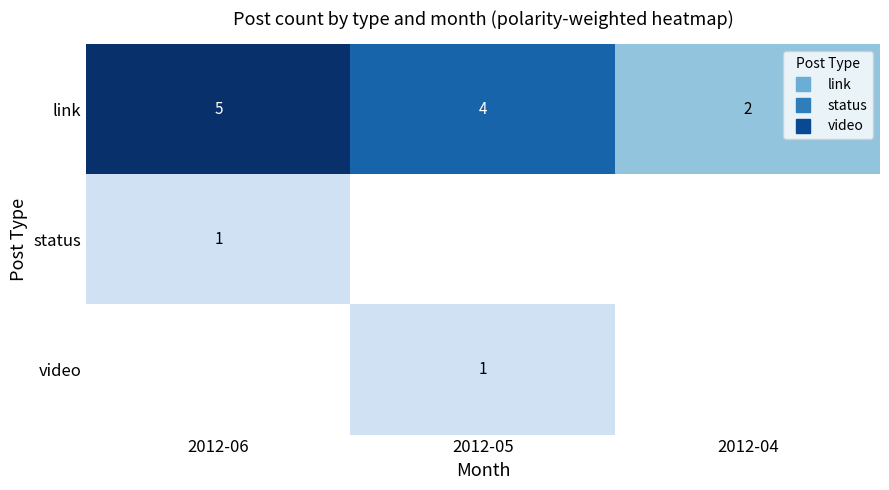

Which series has the largest total across all categories?

link